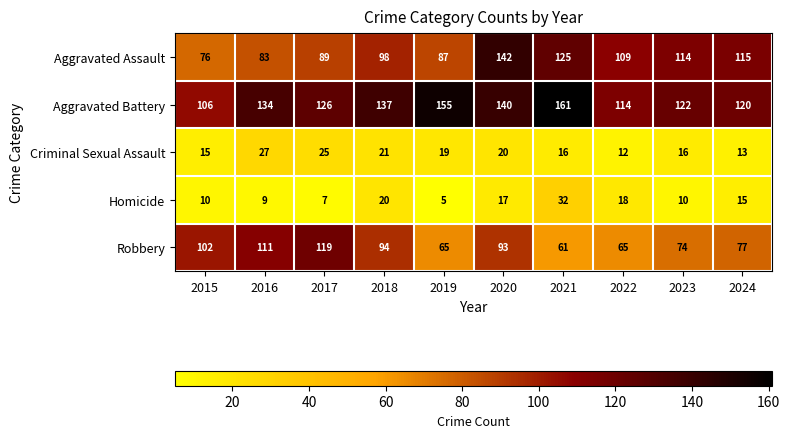

Where does the Aggravated Assault series first go above 109?

2020